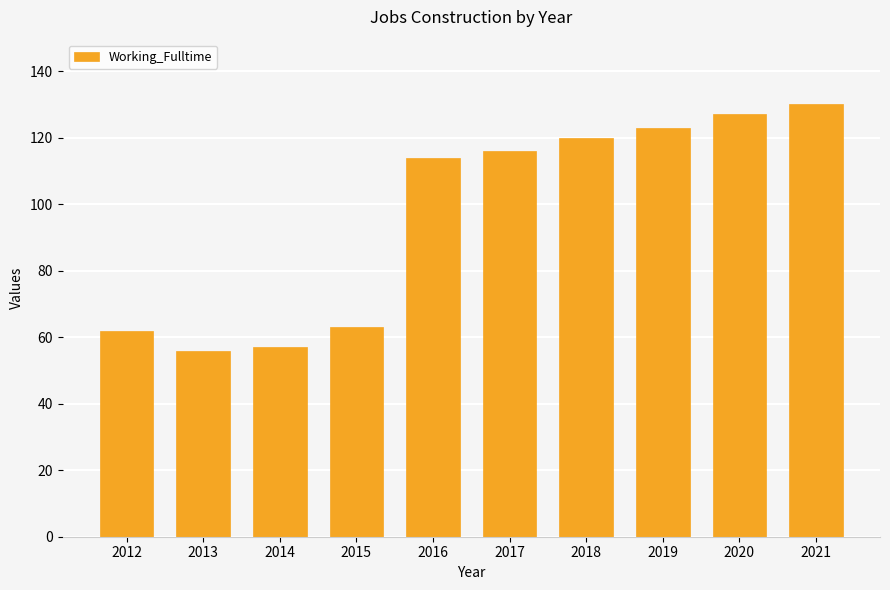

How many bars are there in total?

10